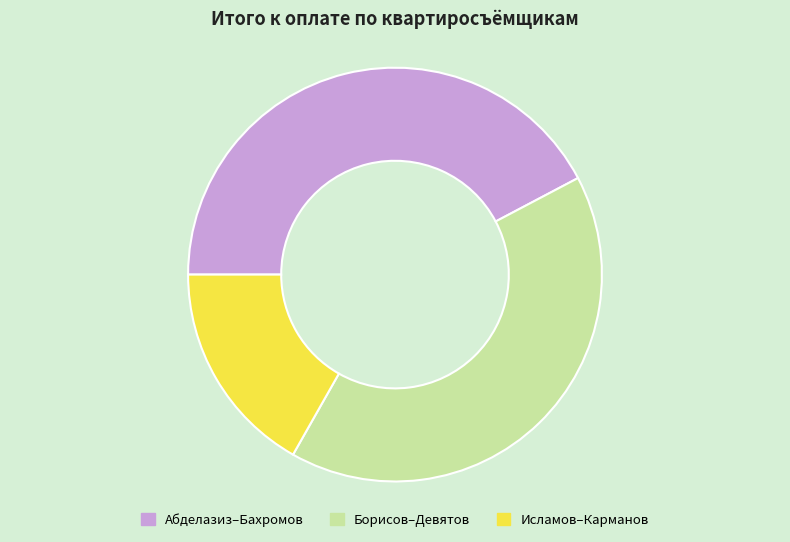

Which category has the biggest portion of the pie?

Абделазиз–Бахромов